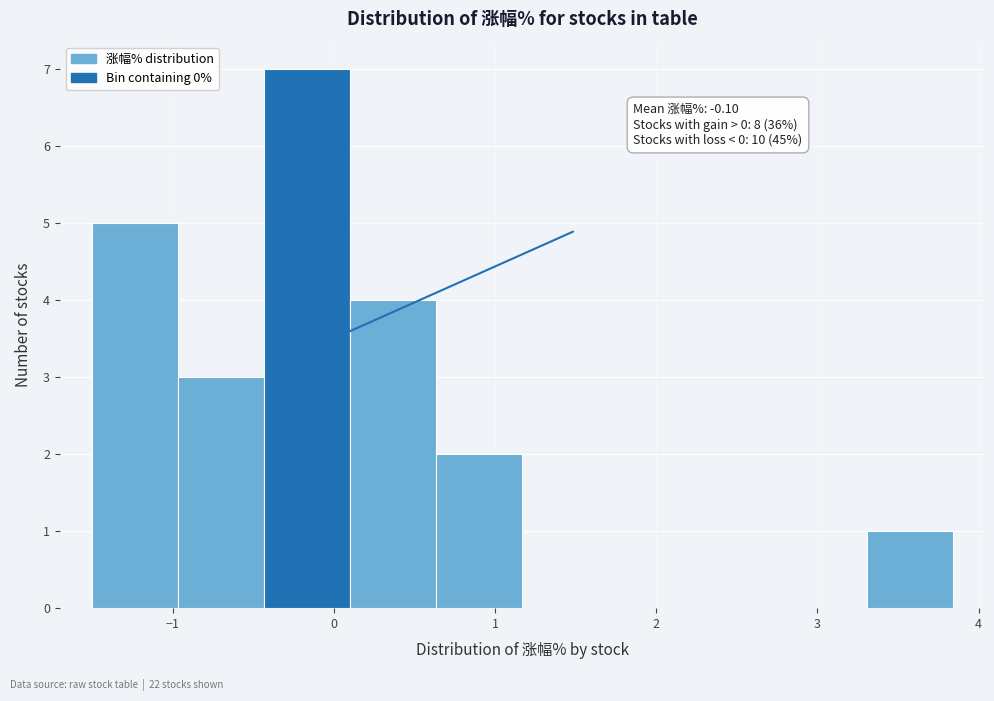

Which range on the x-axis has the tallest bar?

-0.4 to 0.1